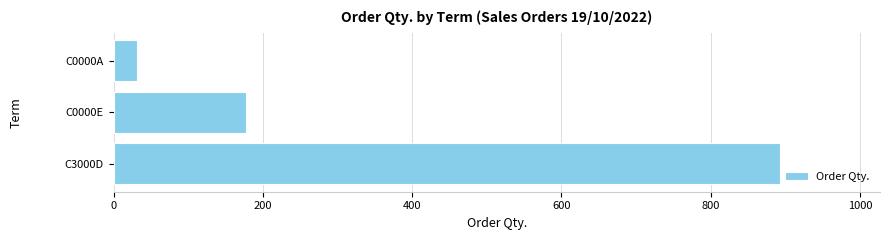

Is it true that the value at C3000D is 893?

True